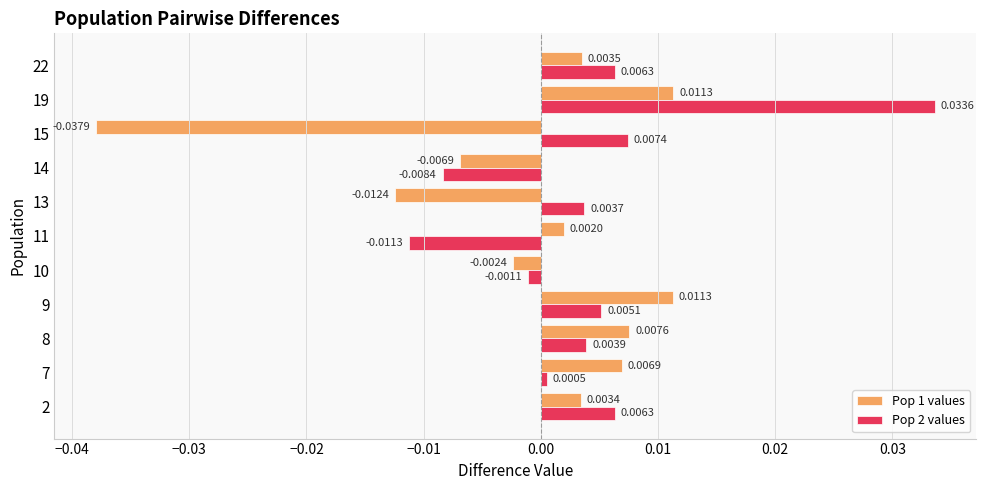

Rank the series at 19 from highest to lowest value.

Pop 2 values, Pop 1 values